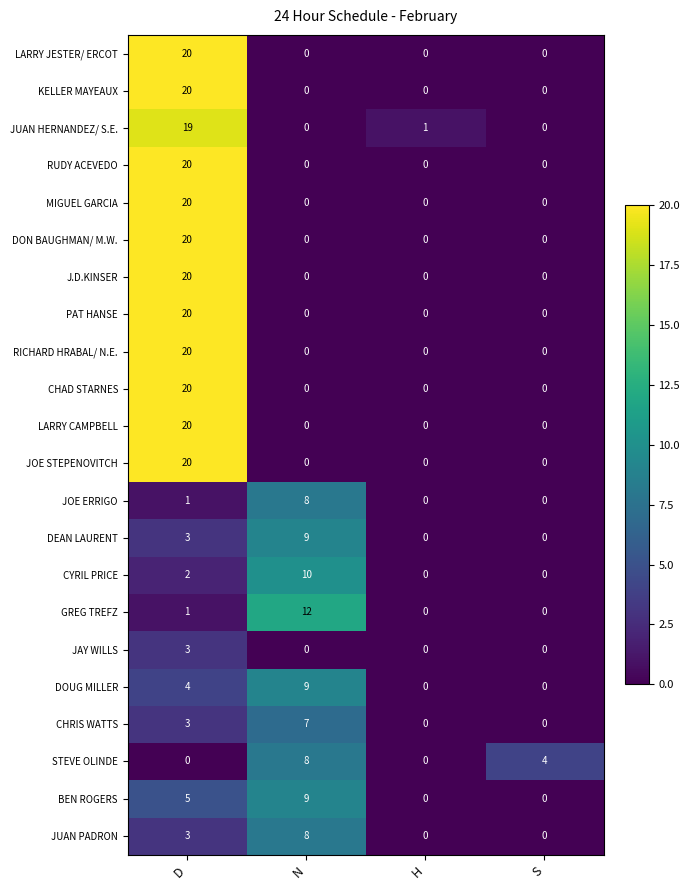

Between N and H, which series saw the biggest shift?

GREG TREFZ